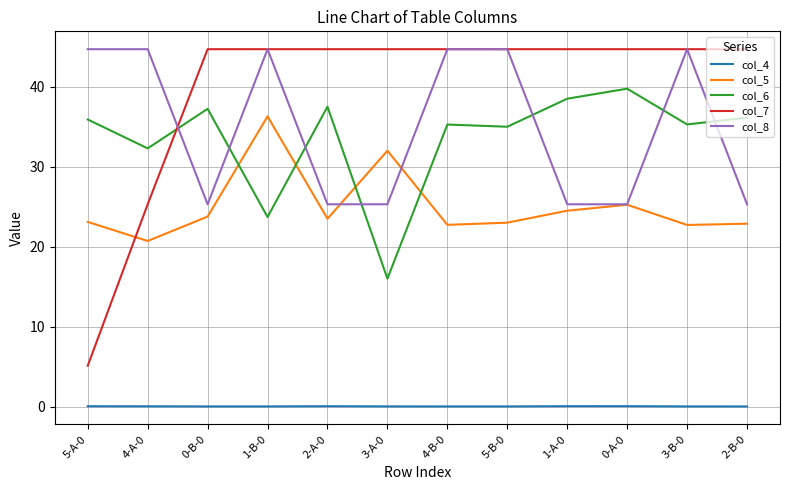

What value does the col_8 series have at 4-A-0?

44.7